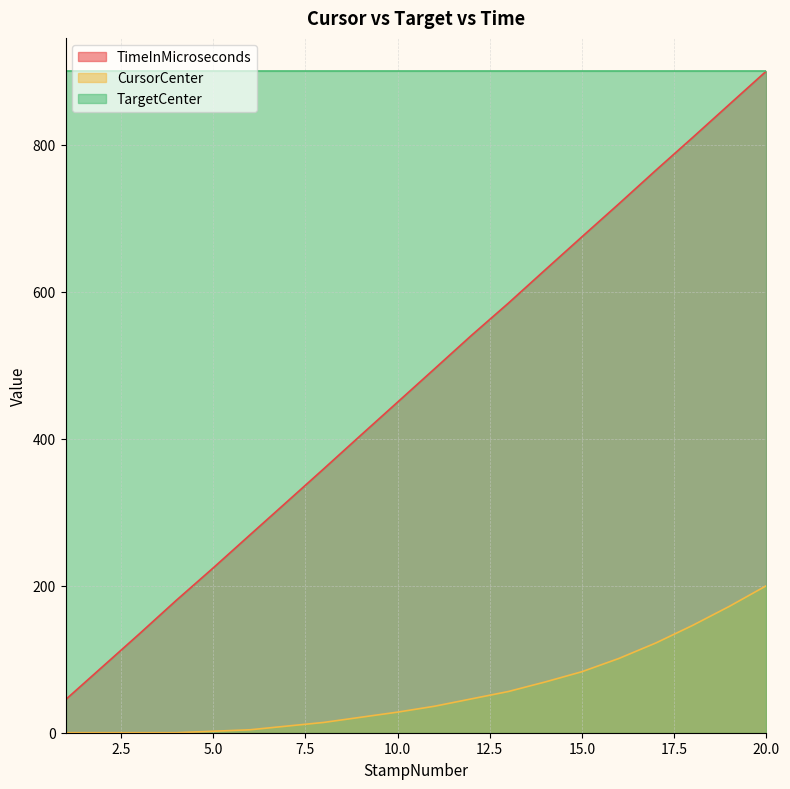

Rank the series by their average value, from highest to lowest.

TargetCenter, TimeInMicroseconds, CursorCenter